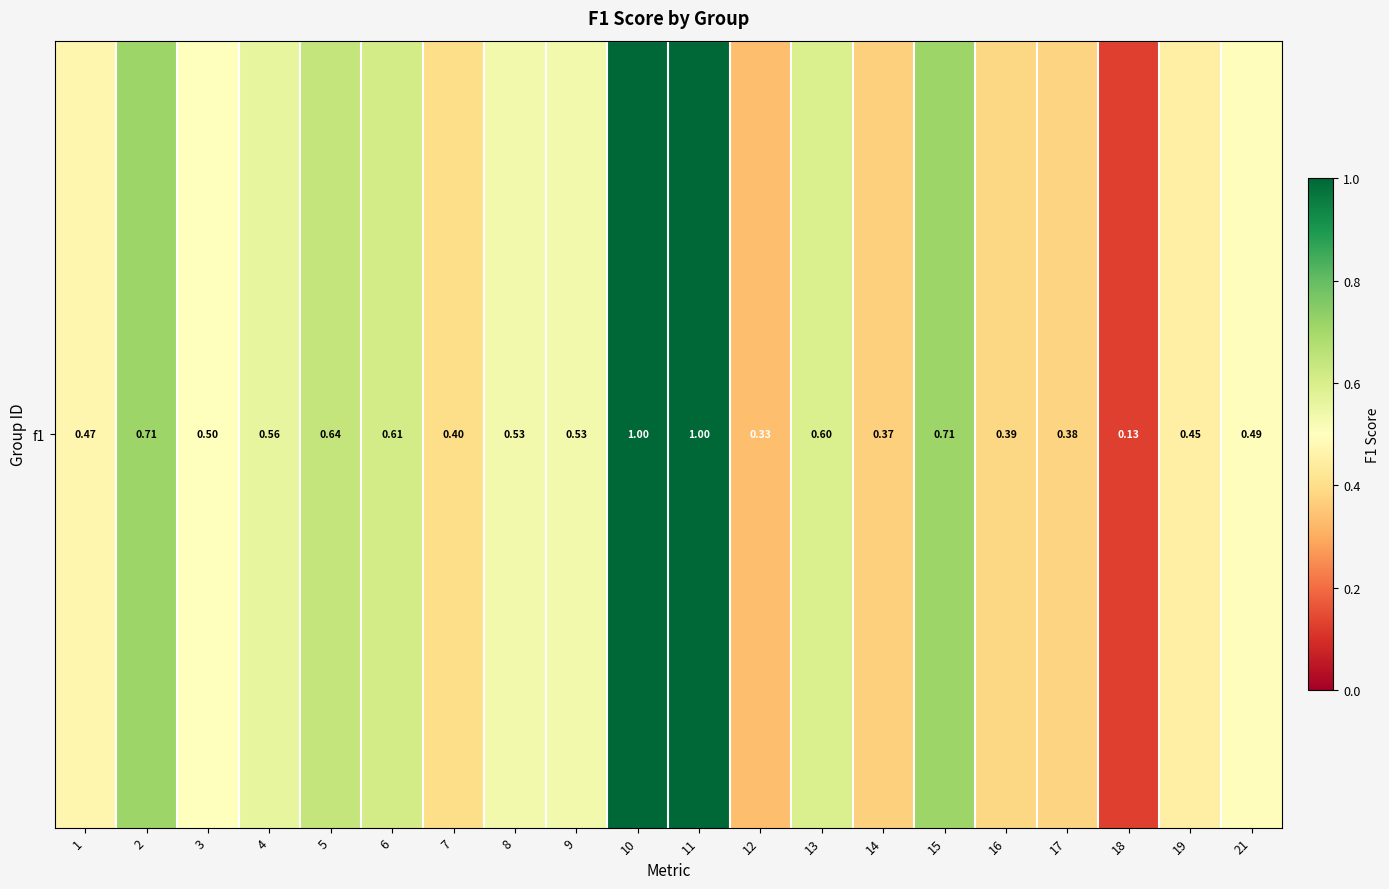

Rank the categories by value from highest to lowest.

10, 11, 2, 15, 5, 6, 13, 4, 9, 8, 3, 21, 1, 19, 7, 16, 17, 14, 12, 18